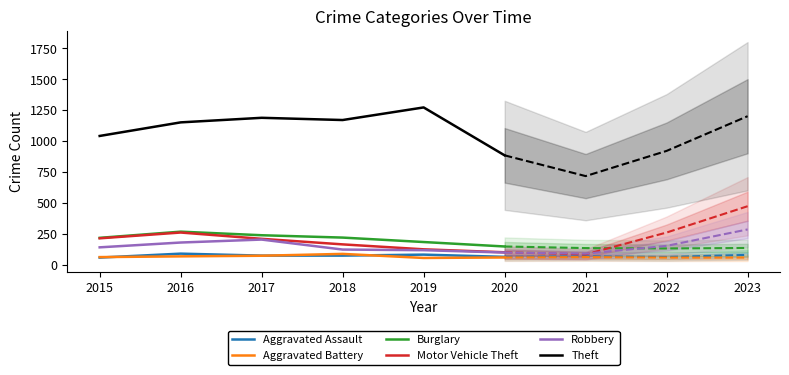

True or false: Motor Vehicle Theft has more than 1 points higher than both neighbors.

False